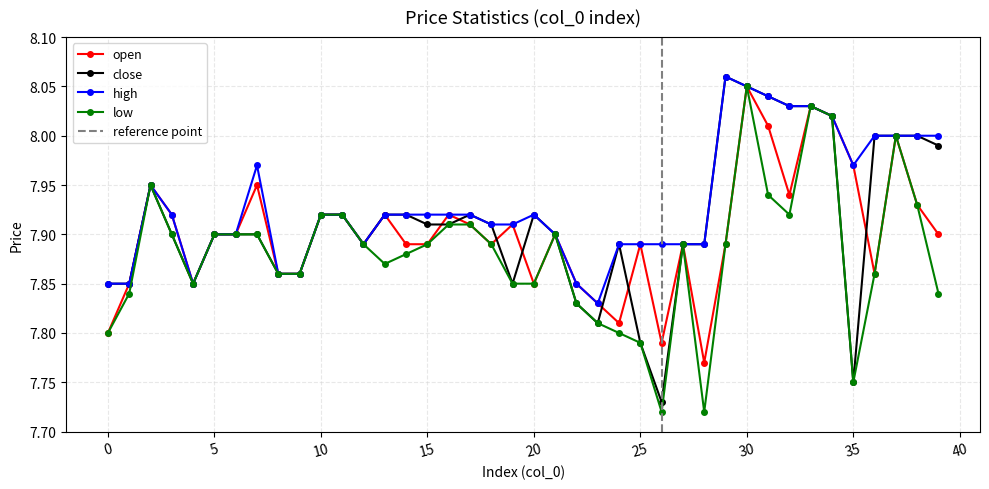

True or false: high and open intersect in this chart.

False